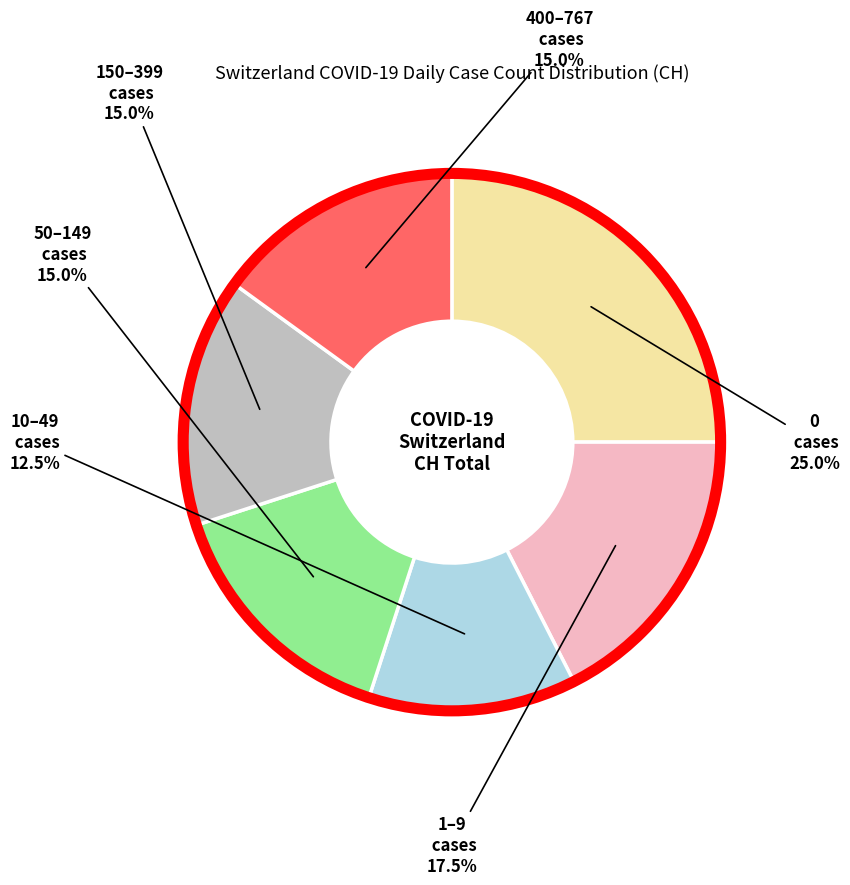

What is the largest slice in the pie chart?

0 cases